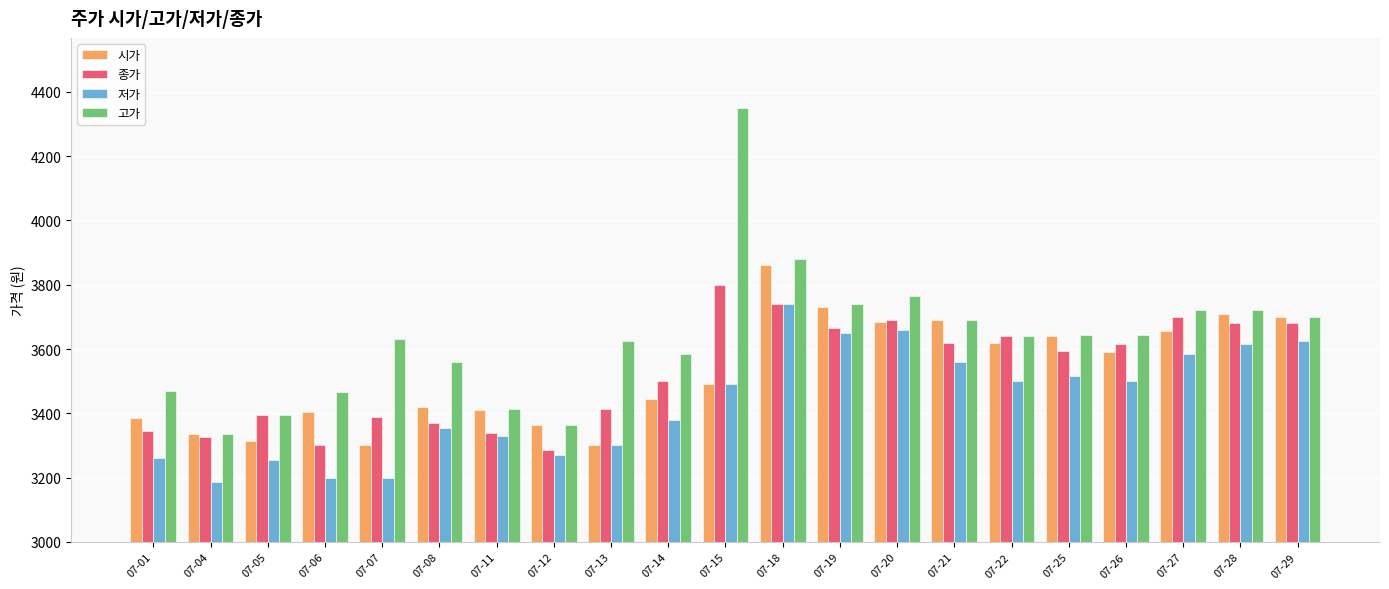

At which label does 저가 reach its peak?

07-18